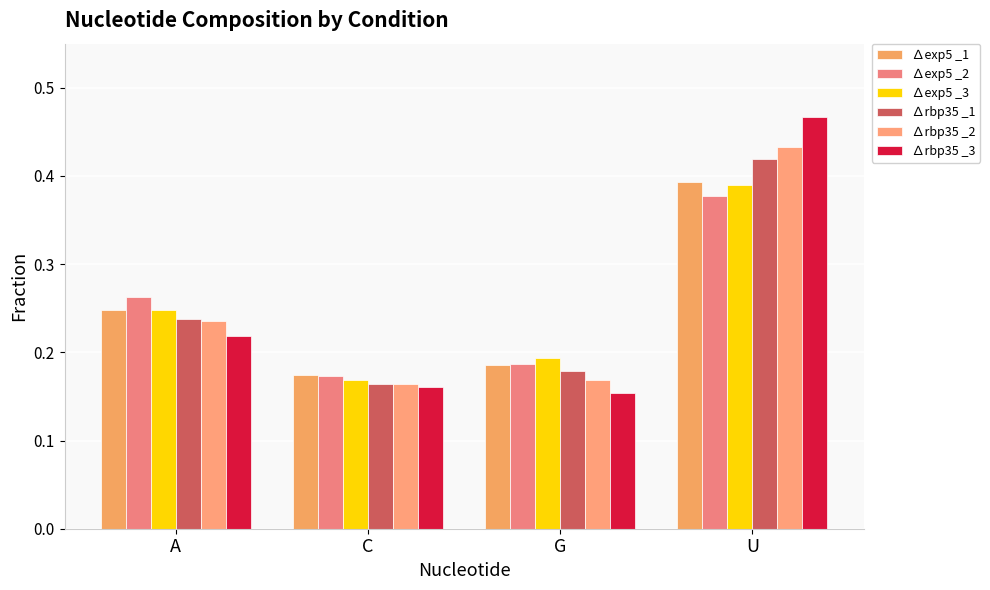

How many bars are there in total?

24